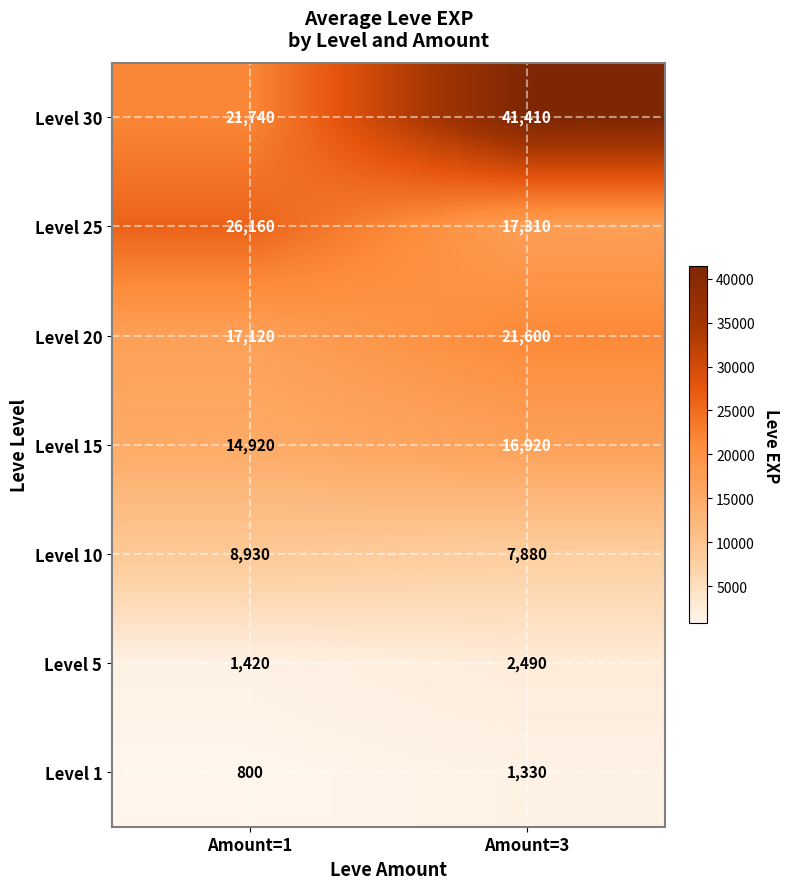

True or false: Level 25 has a value of 10212 at Amount=3.

False